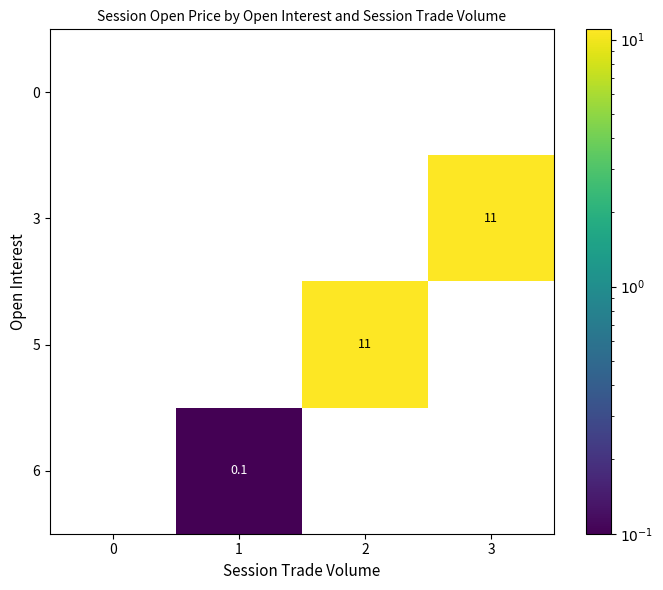

Count the 5 values in the range 0 to 11.

4